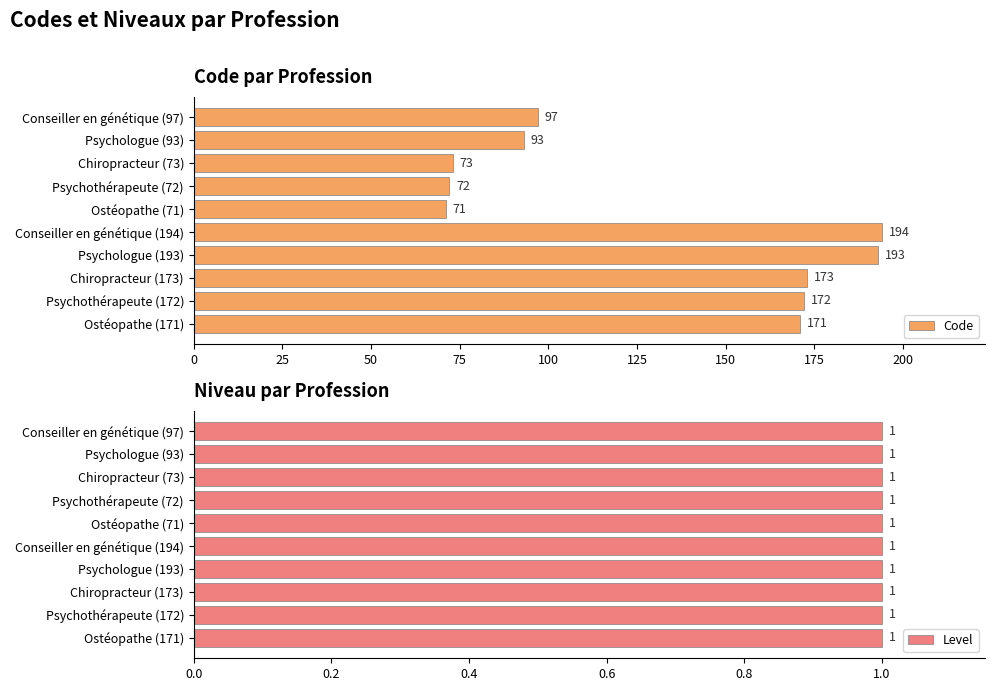

How many data points does each series have?

10